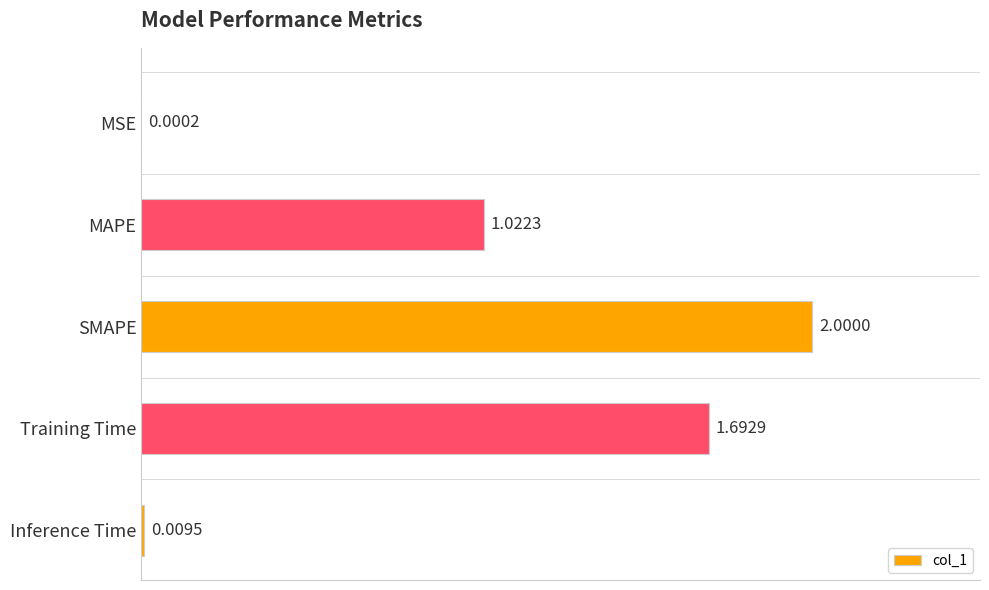

What is the greatest value displayed?

2.0